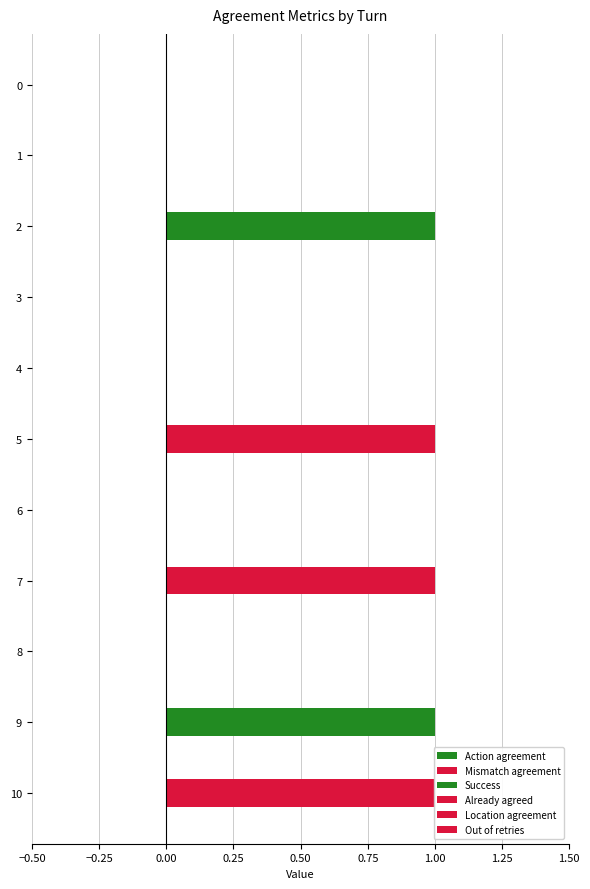

How many bars are there in each group?

6